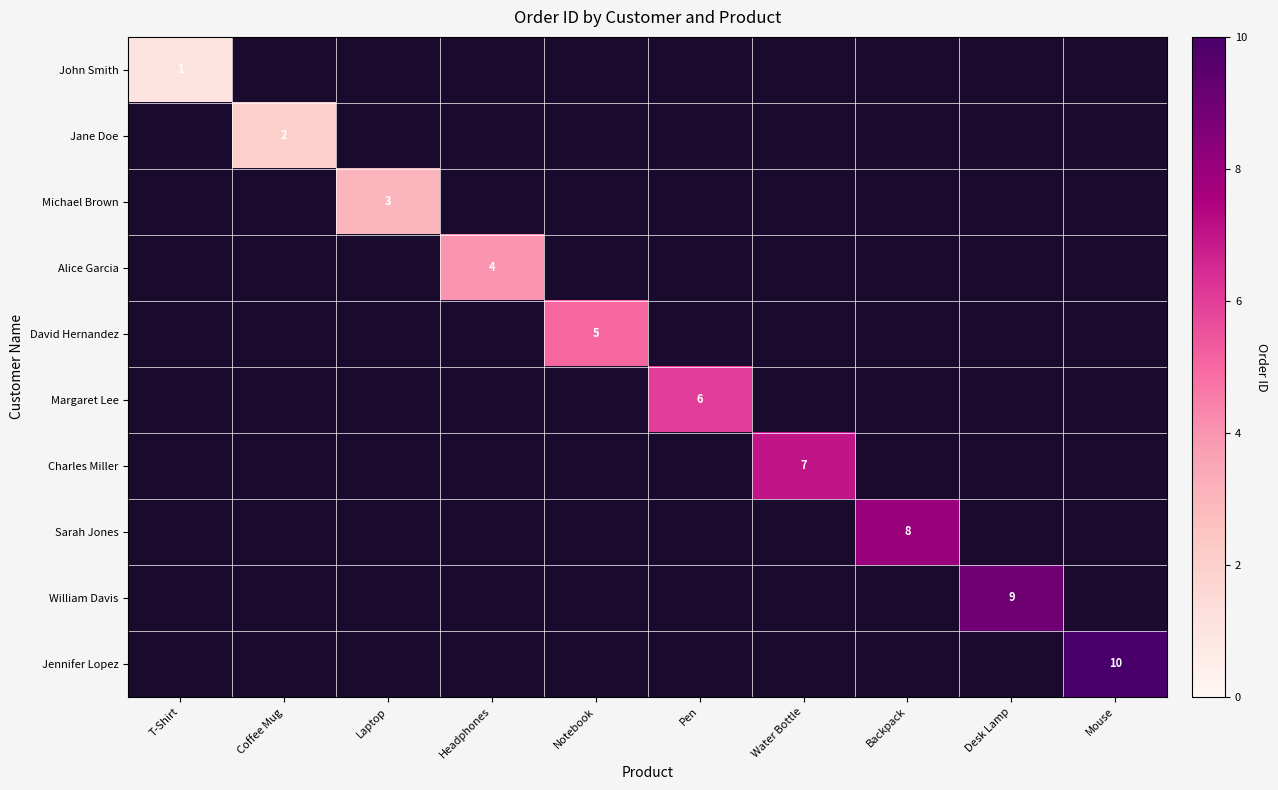

True or false: Michael Brown has a value of 3 at Laptop.

True